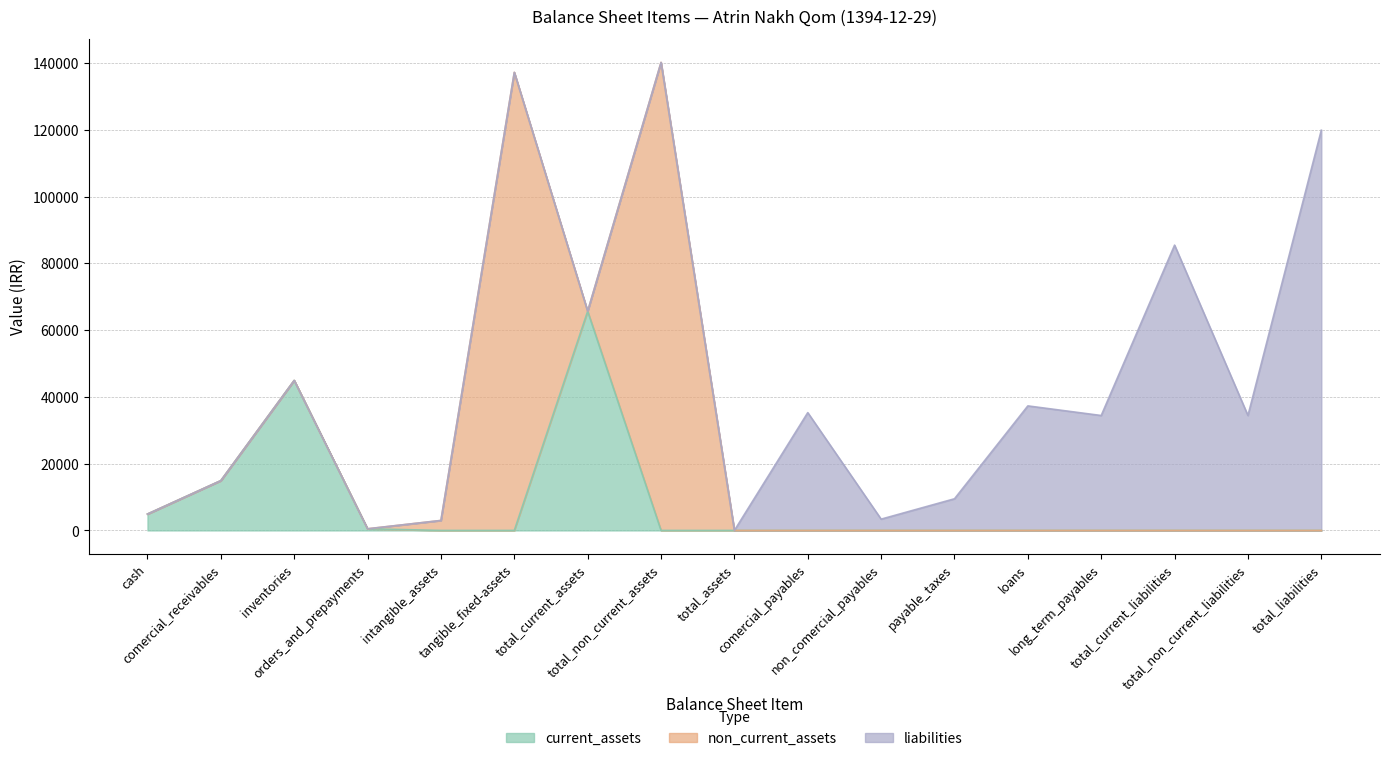

What is the average value of the liabilities series?

21151